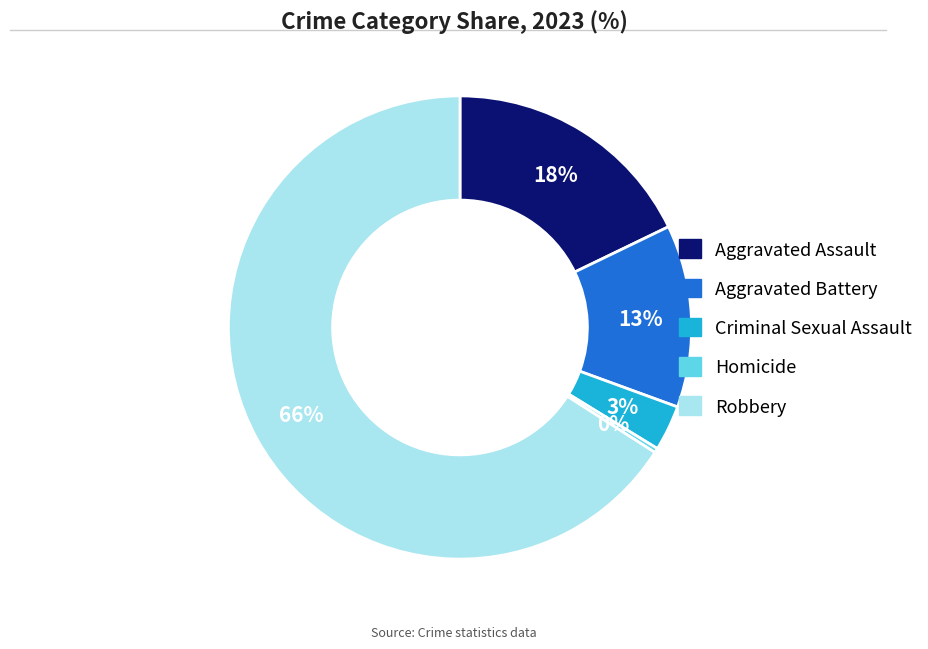

Which has a higher value, Aggravated Assault or Homicide?

Aggravated Assault